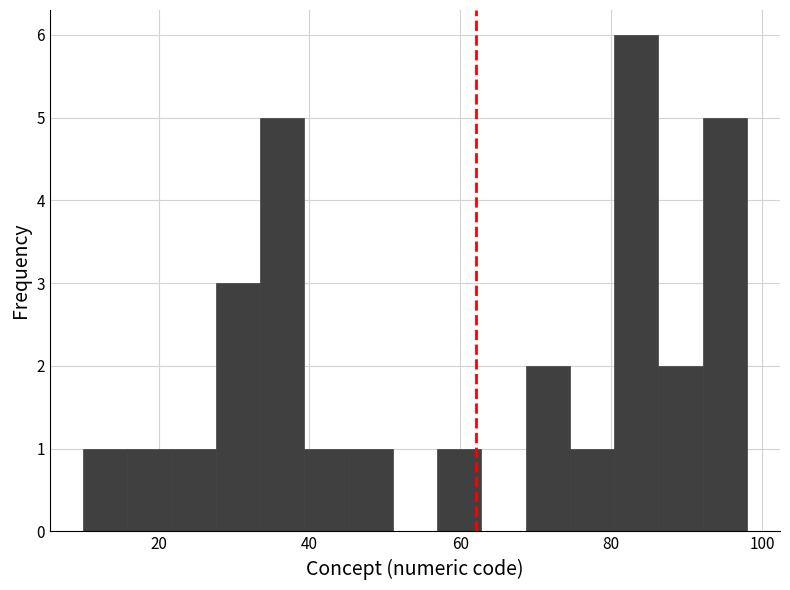

Around what value on the x-axis is the tallest bar? Give the approximate position of its centre, as read against the axis.

84